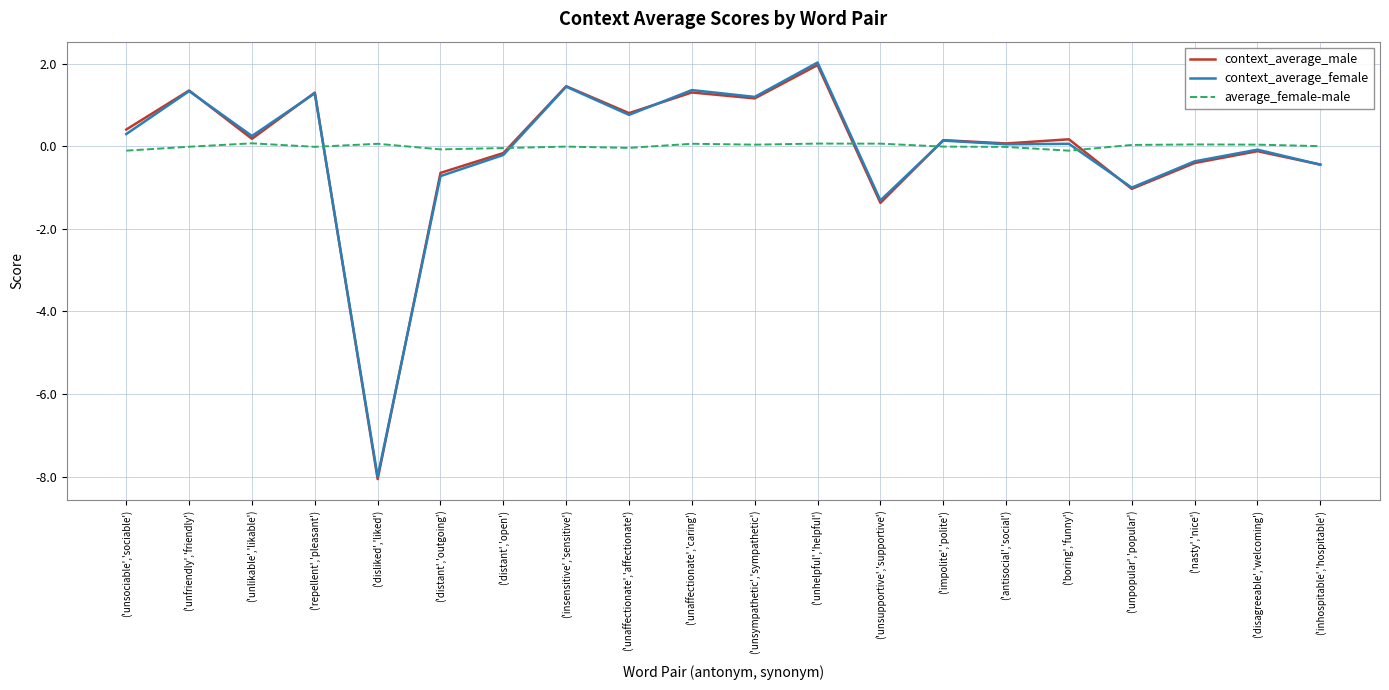

What is the difference between the highest and lowest values at ('unsupportive','supportive')?

1.4